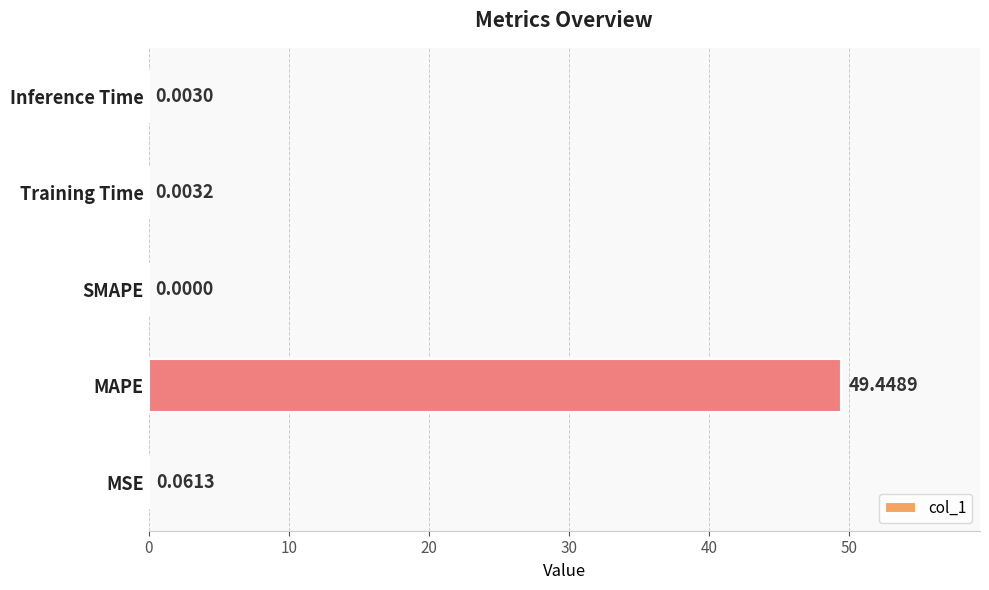

What is the change in value from MAPE to Training Time?

-49.4